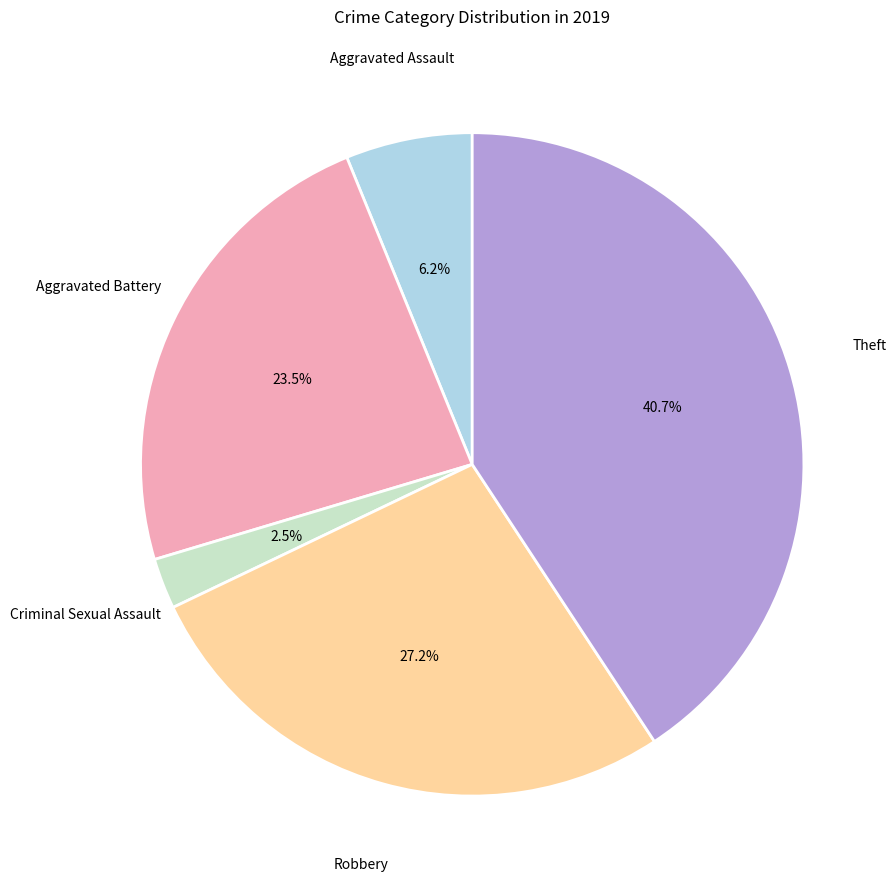

Is there any slice that represents more than half of the pie?

No